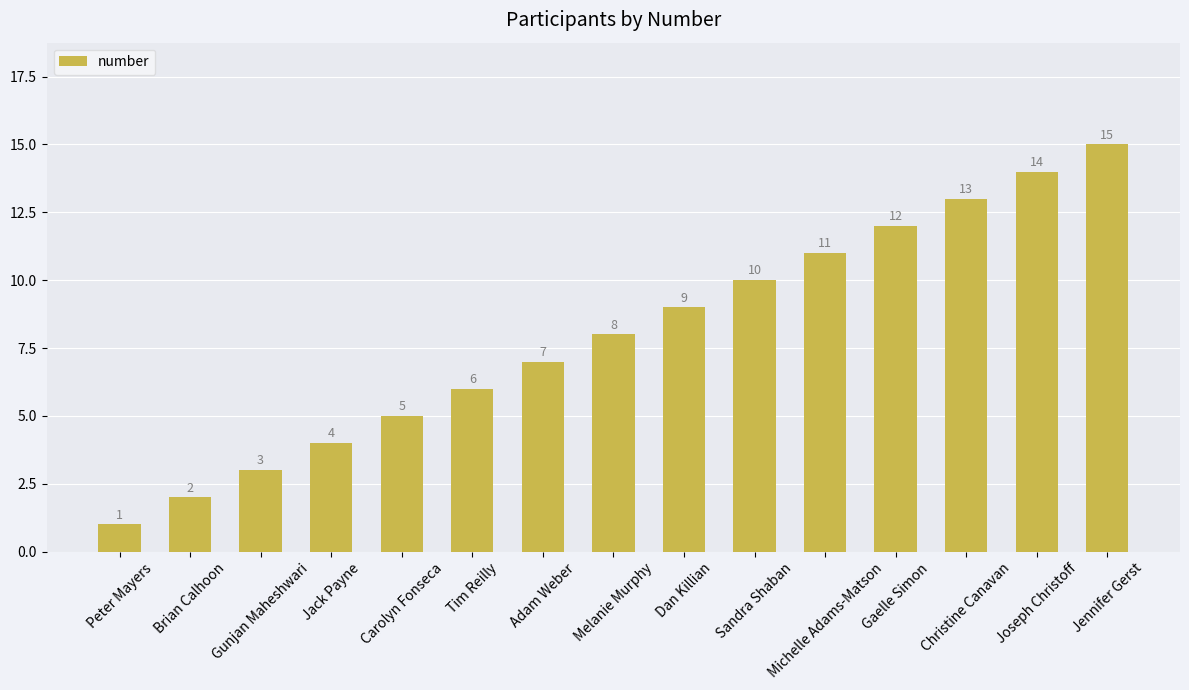

Does the chart contain any negative values?

No